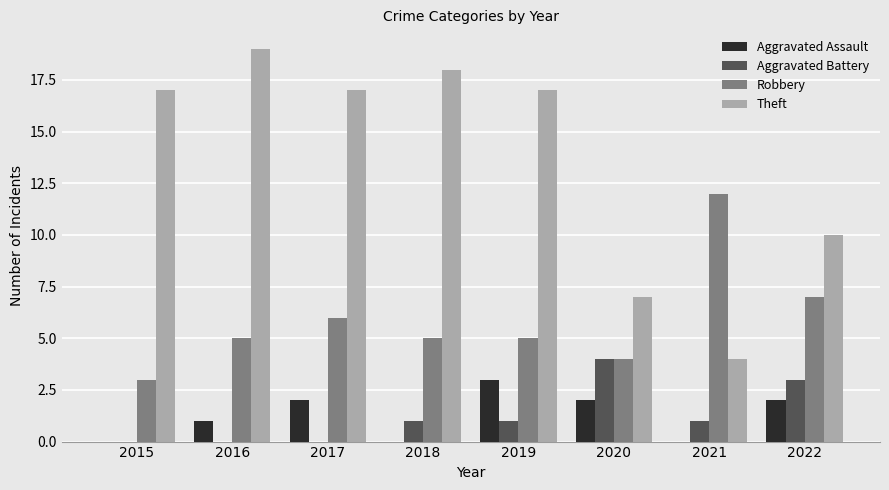

What is the sum of all Theft values?

109